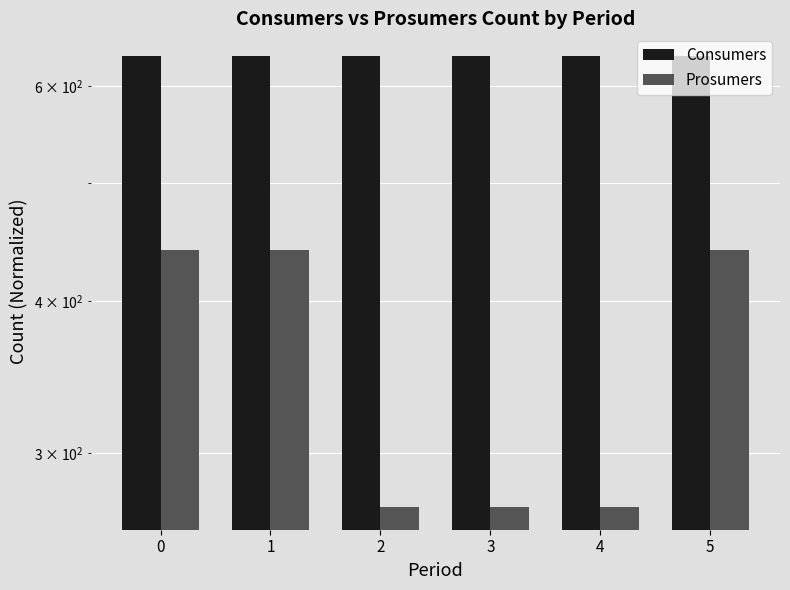

What is the sum of all Prosumers values?

2133